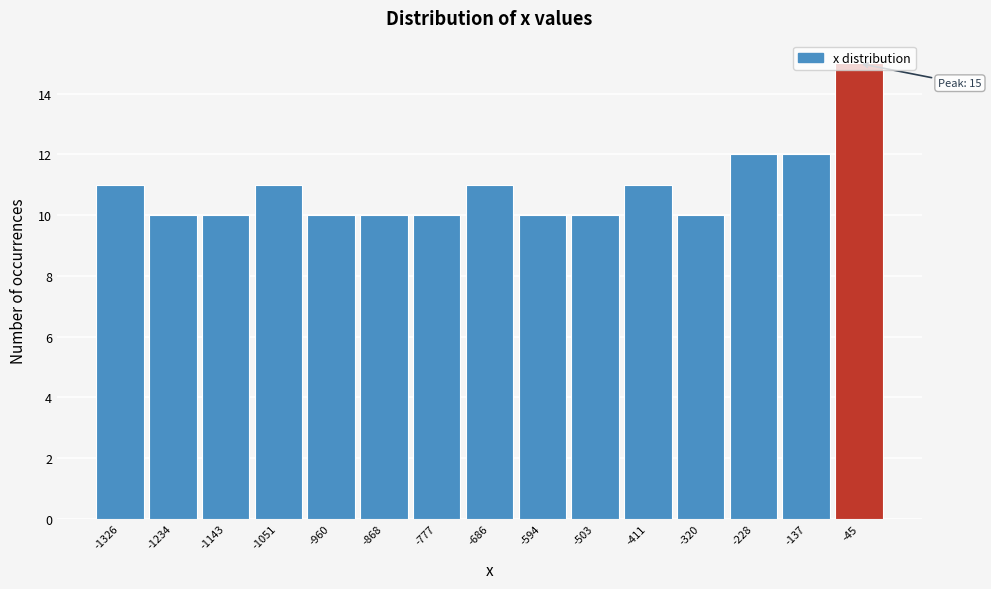

Over which range of the x-axis is the bar tallest?

-90 to 0